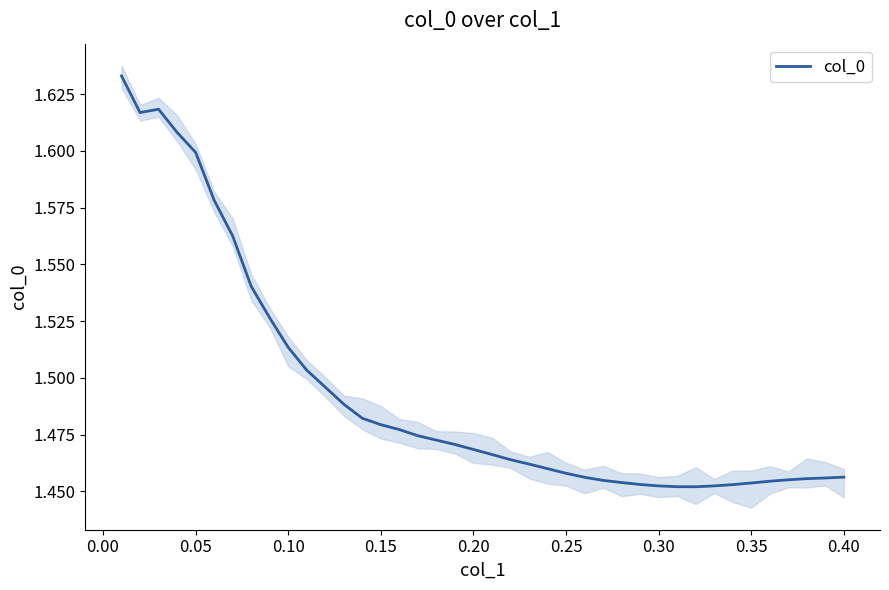

Is it true that the value at 12 is 2.4?

False